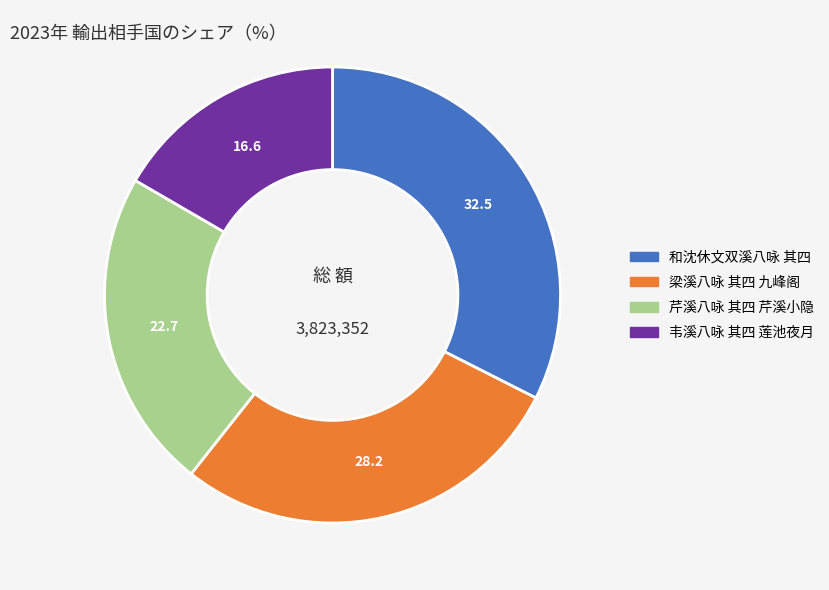

Between 梁溪八咏 其四 九峰阁 and 韦溪八咏 其四 莲池夜月, which is larger?

梁溪八咏 其四 九峰阁